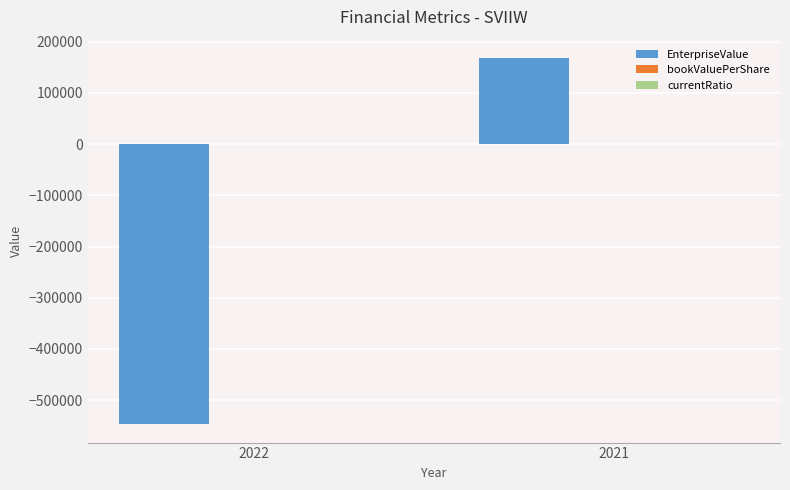

The EnterpriseValue series shows 168043.0 at 2021. True or false?

True